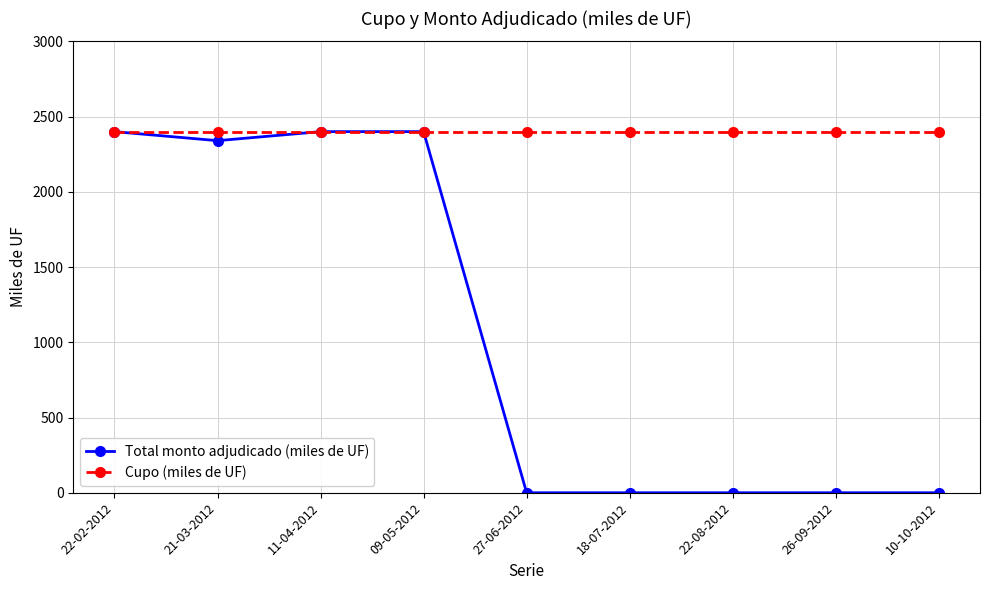

Reading left to right, extract all data points from this chart.

Total monto adjudicado (miles de UF): 2400	2340	2400	2400	0	0	0	0	0
Cupo (miles de UF): 2400	2400	2400	2400	2400	2400	2400	2400	2400